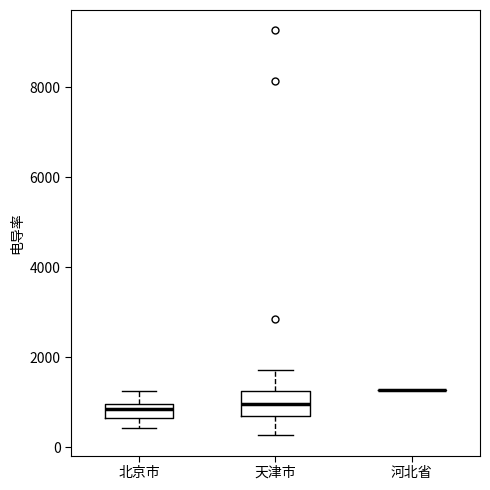

Reading left to right, transcribe this box plot: for each box, give where its median line is, the range the box spans, and where its two whiskers end, as read against the y-axis. The values are not printed on the chart, so give them approximately, as read against the axis.

北京市: median 800, box 600 to 1000, whiskers 400 to 1200
天津市: median 1000, box 600 to 1200, whiskers 200 to 1800
河北省: box collapsed to a line at 1200, whiskers 1200 to 1200